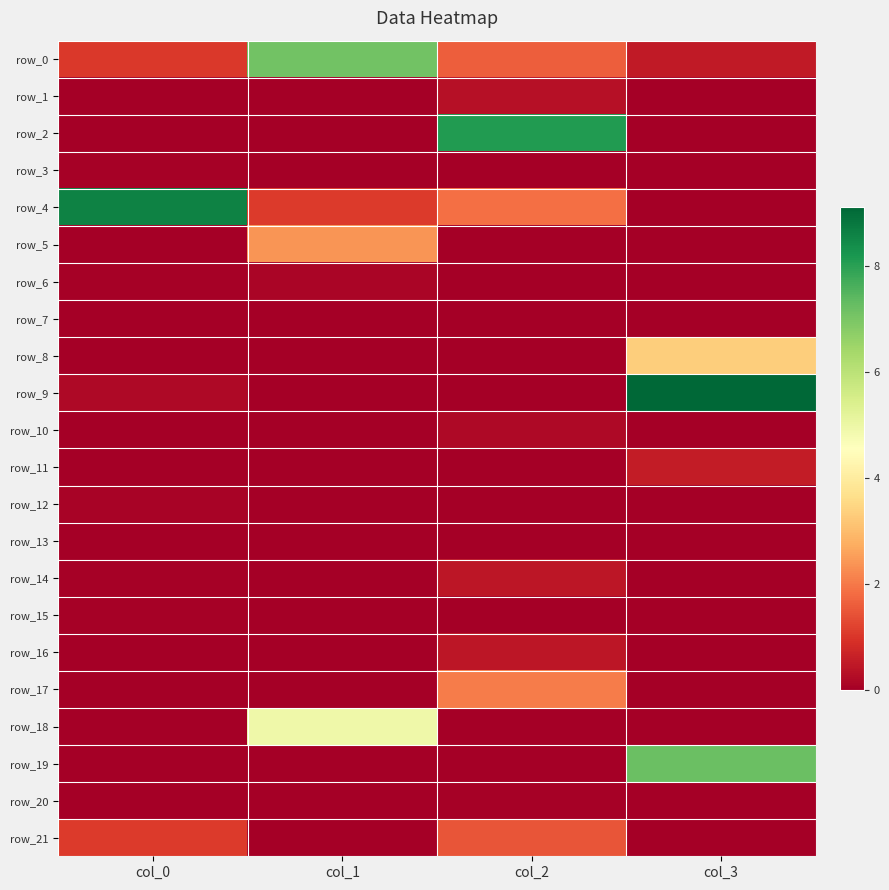

What is the difference between the maximum and minimum values in the row_17 series?

2.0